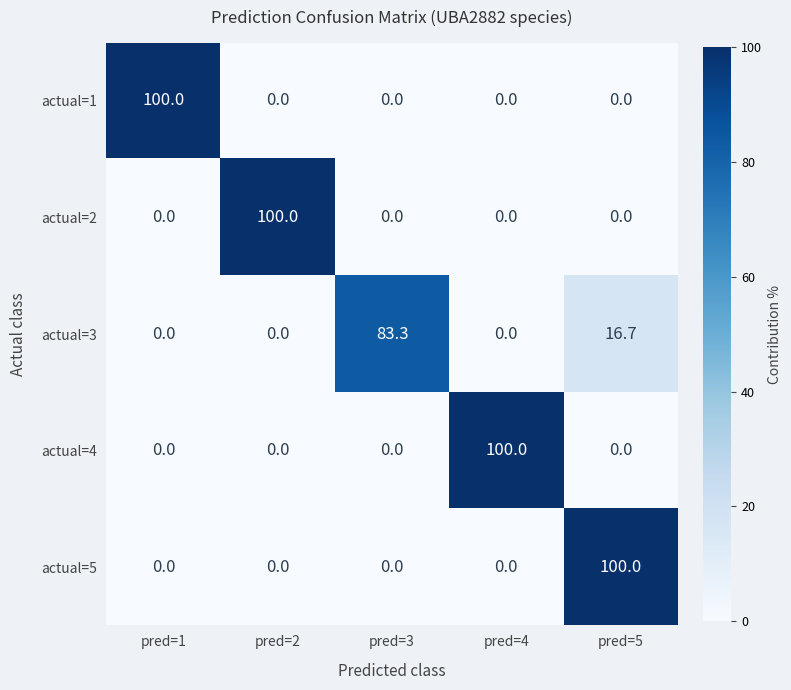

The value of actual=1 at pred=1 is 100.0. True or false?

True